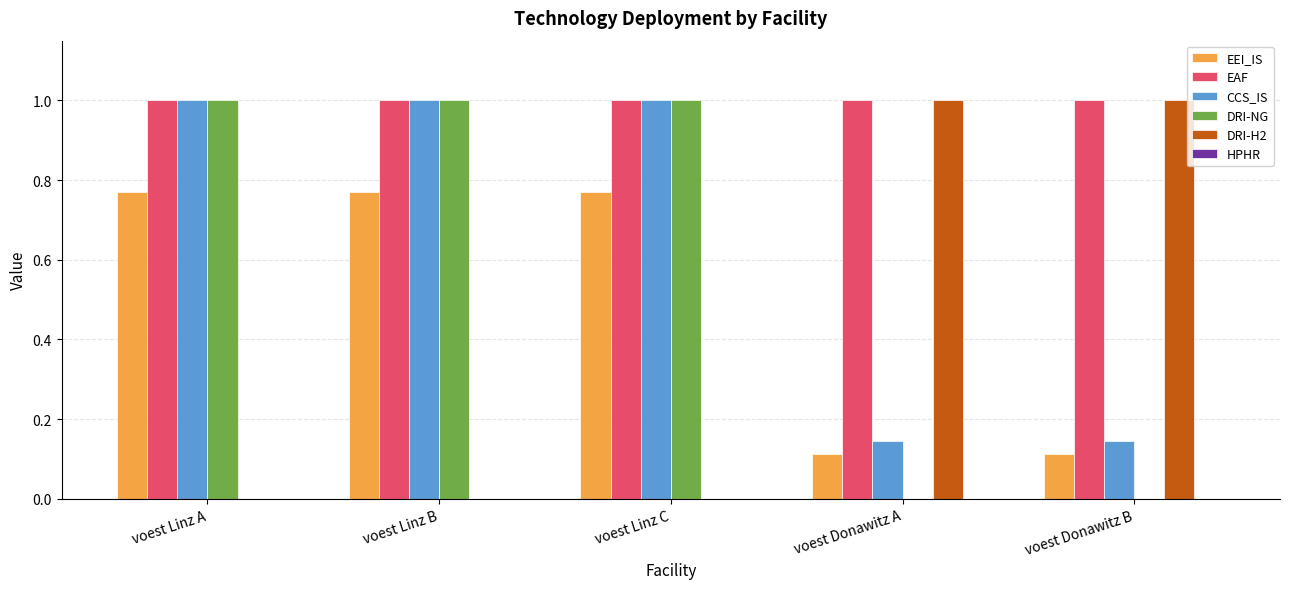

What is the total value across all series at voest Linz C?

3.8